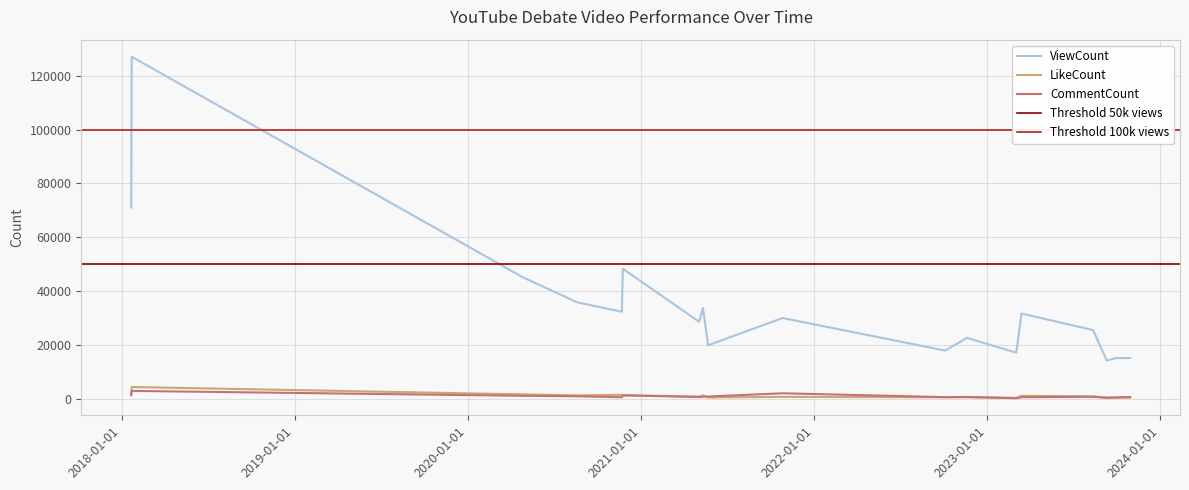

At how many categories does at least one series exceed 9560?

18